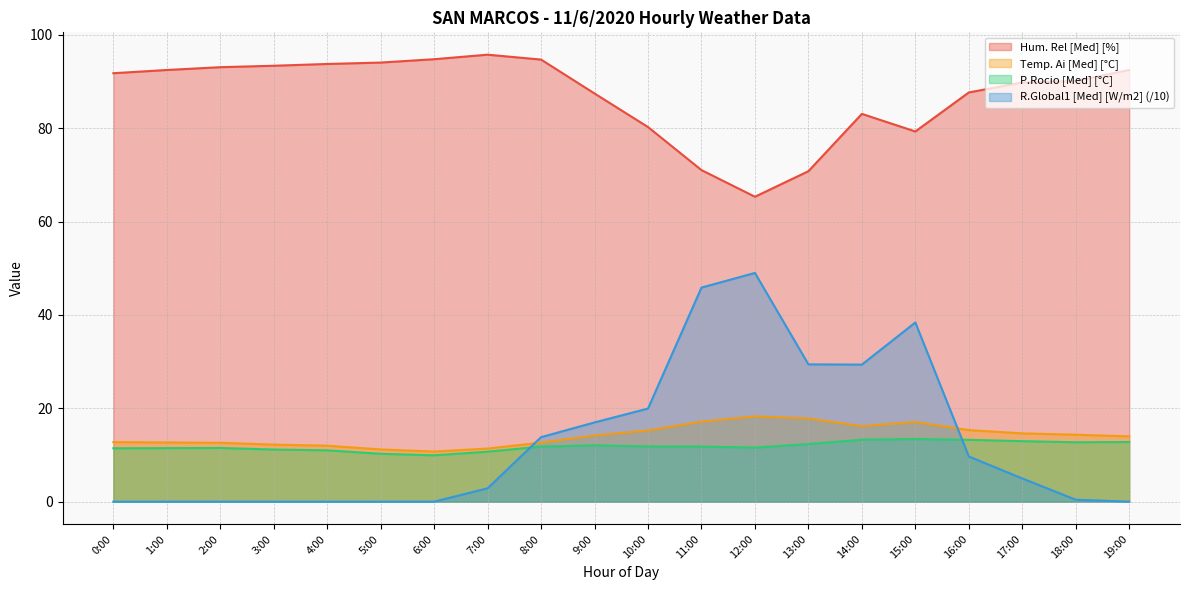

How many lines are shown in the chart?

4